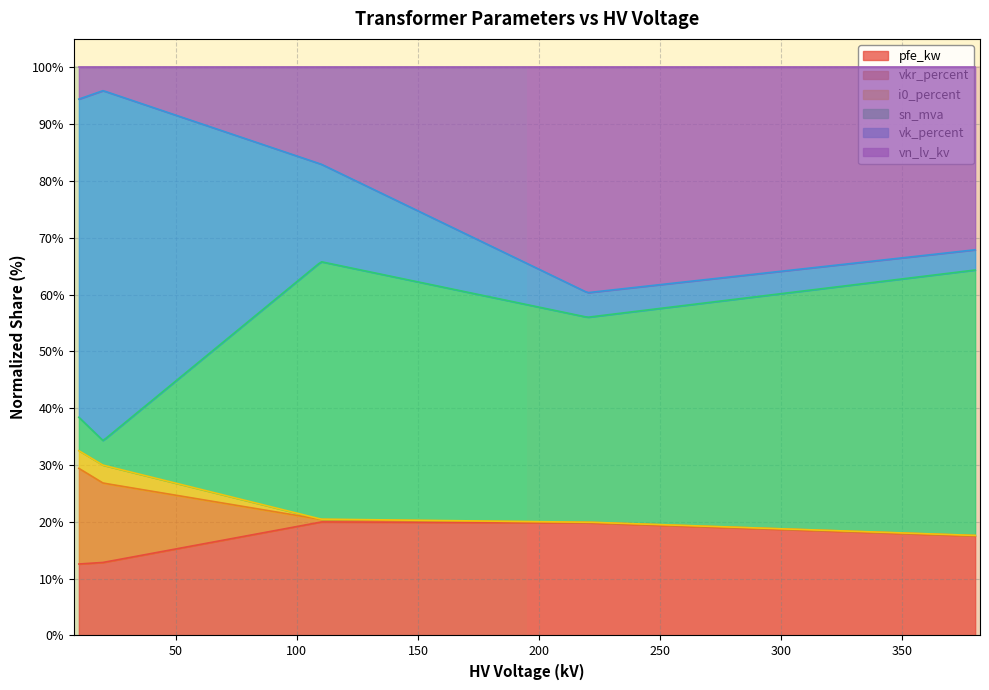

What is the minimum value for pfe_kw?

12.6